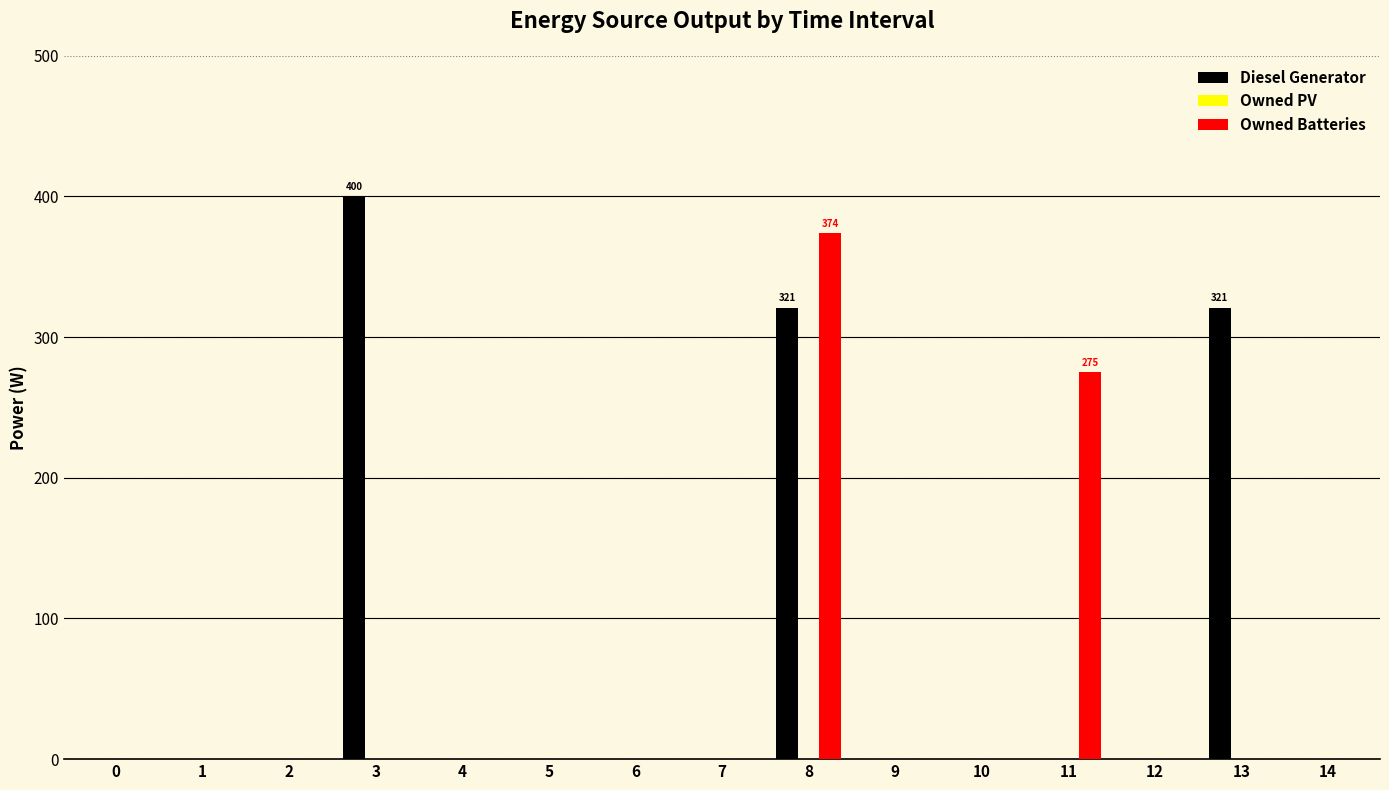

Are the bars grouped side by side (vs. stacked)?

Yes